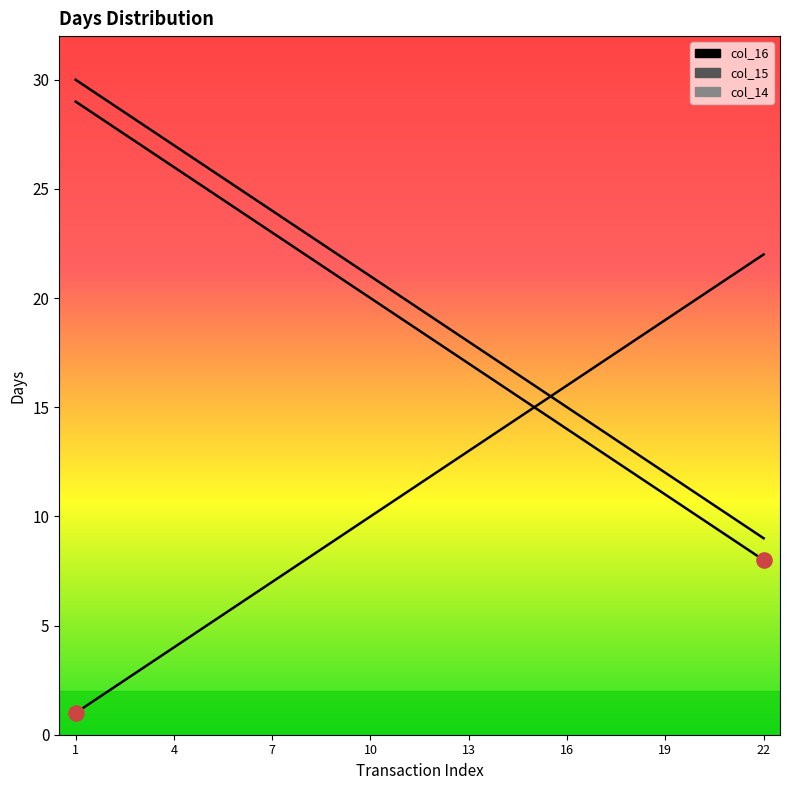

Which series has the largest total across all categories?

col_16